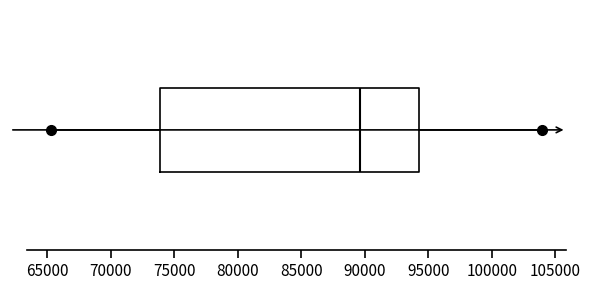

Transcribe this box plot: give where the median line is, the range the box spans, and where the two whiskers end, as read against the x-axis. The values are not printed on the chart, so give them approximately, as read against the axis.

median 89500, box 74000 to 94500, whiskers 65500 to 104000